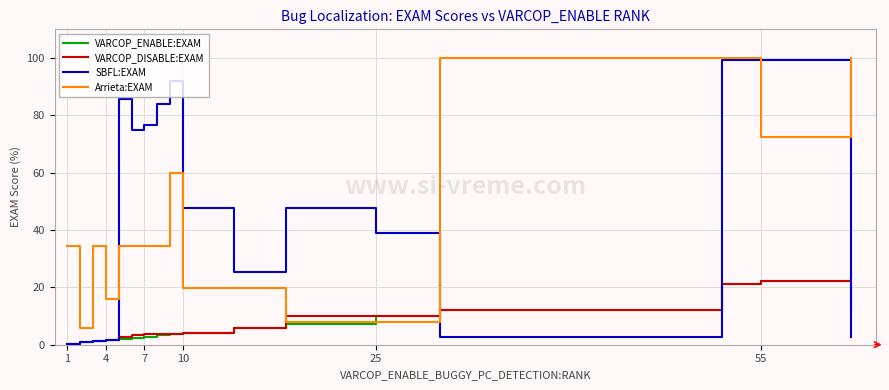

What is the maximum value for SBFL:EXAM?

99.2